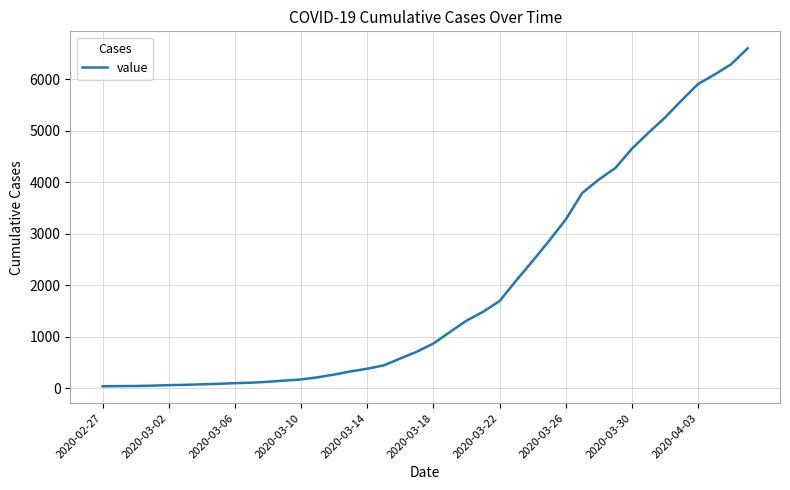

What is the maximum value shown in the chart?

6607